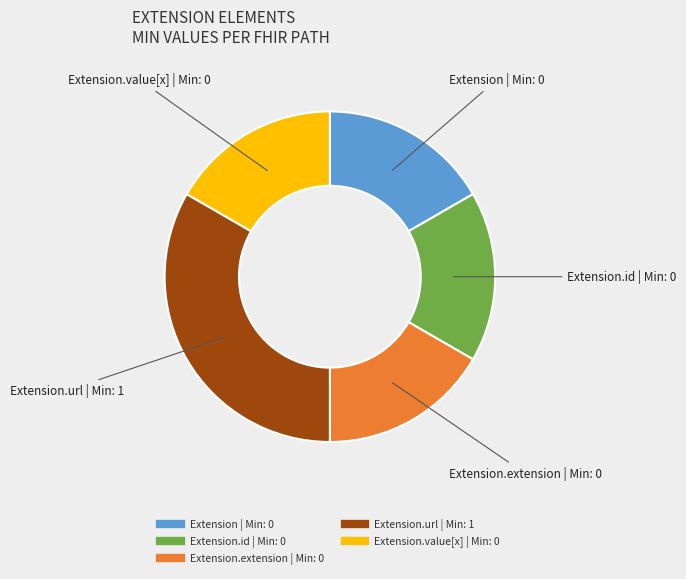

Is there any slice that represents more than half of the pie?

No